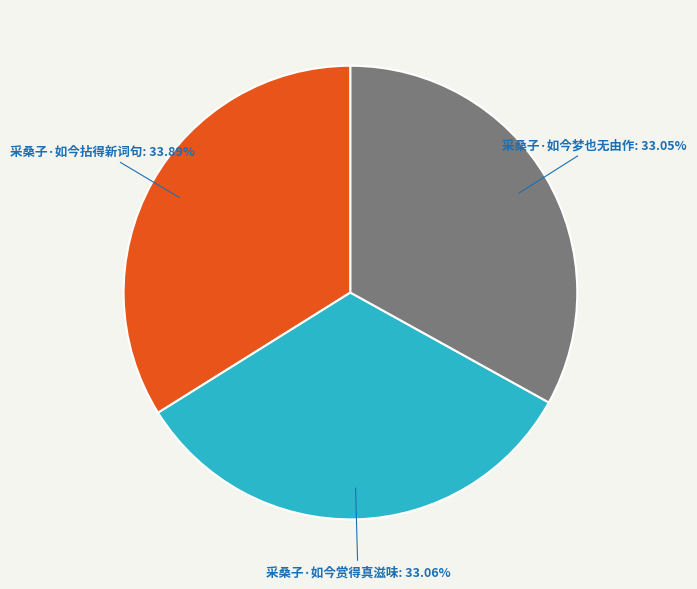

Between 采桑子·如今拈得新词句 and 采桑子·如今赏得真滋味, which is larger?

采桑子·如今拈得新词句